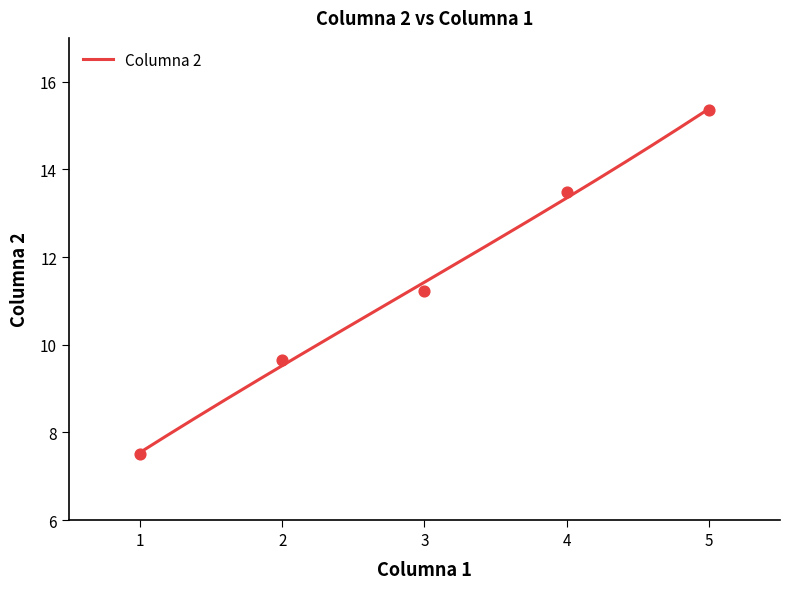

What is the highest value of the Columna 2 series?

15.4